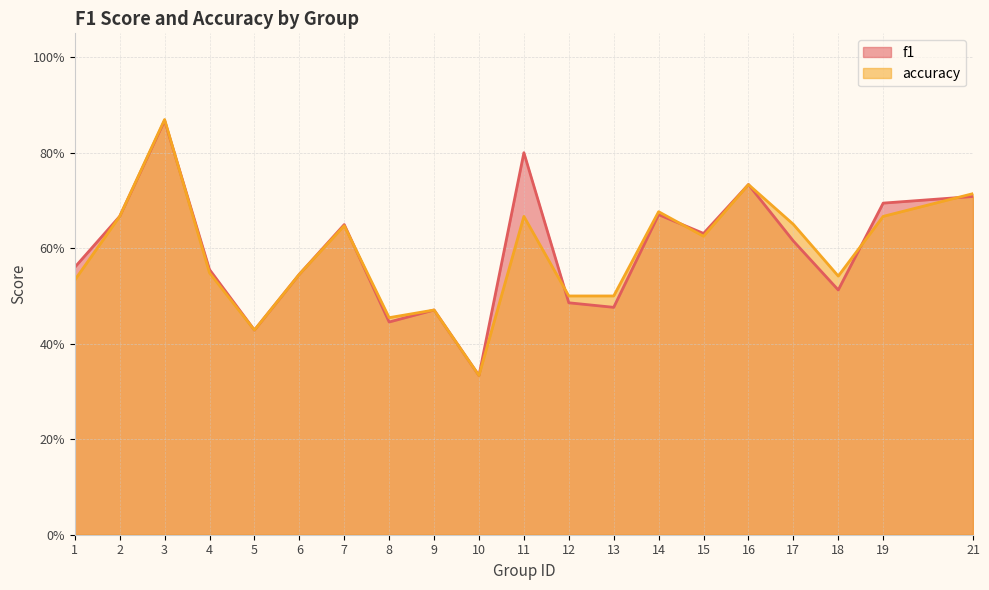

At how many categories does at least one series exceed 0?

20